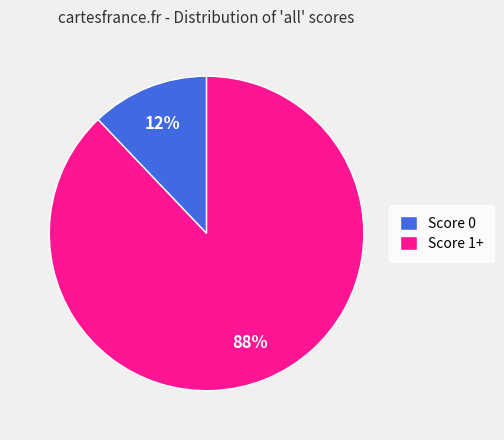

To the nearest percent, what is the average slice percentage?

50%